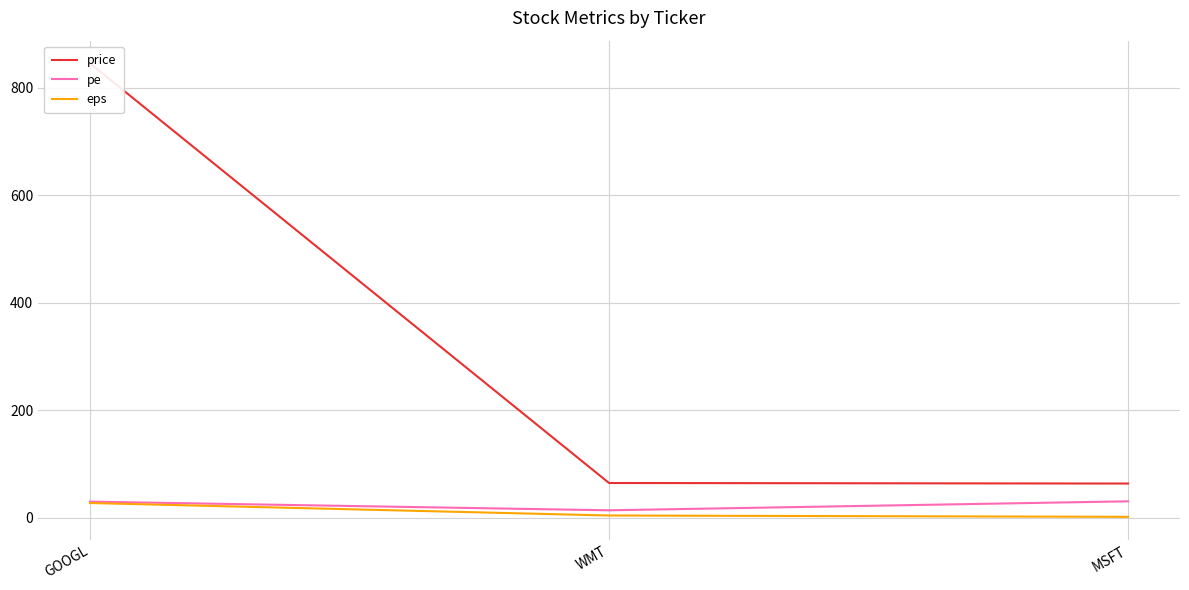

Which series has the largest total across all categories?

price